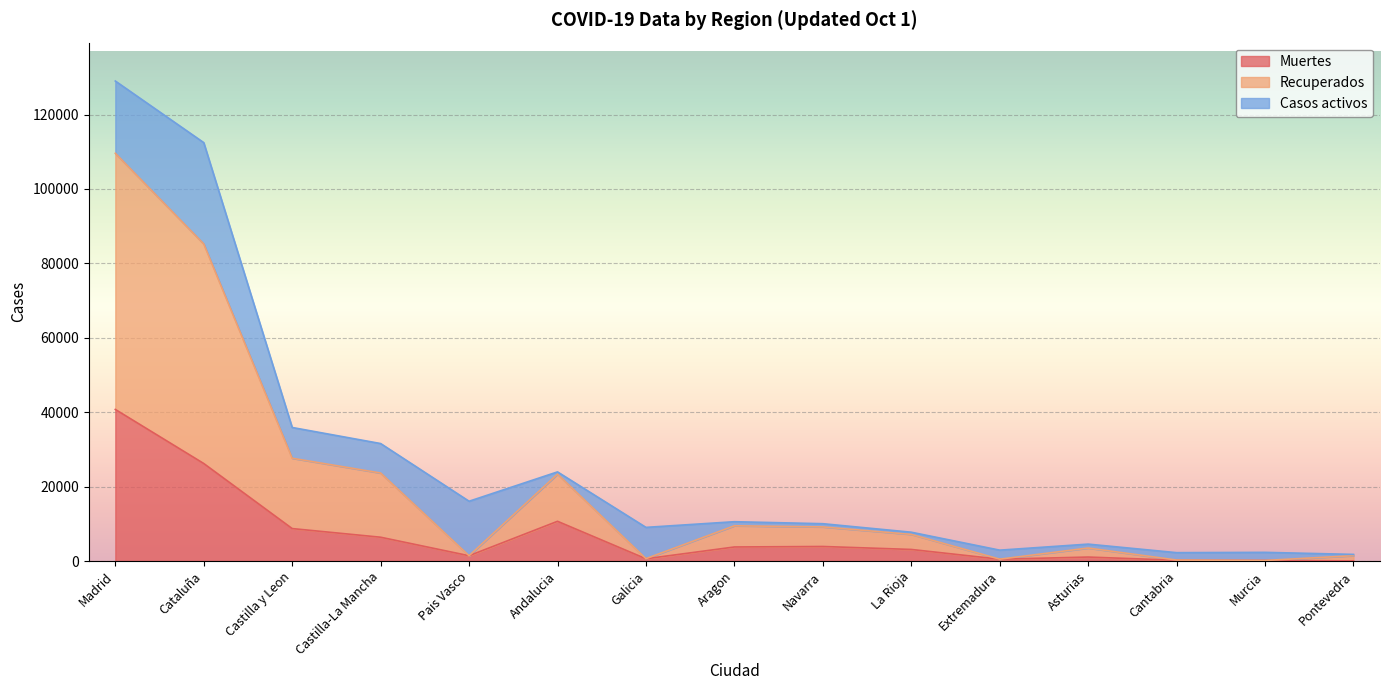

What is the value of the Muertes point at the 1st from the left?

40736